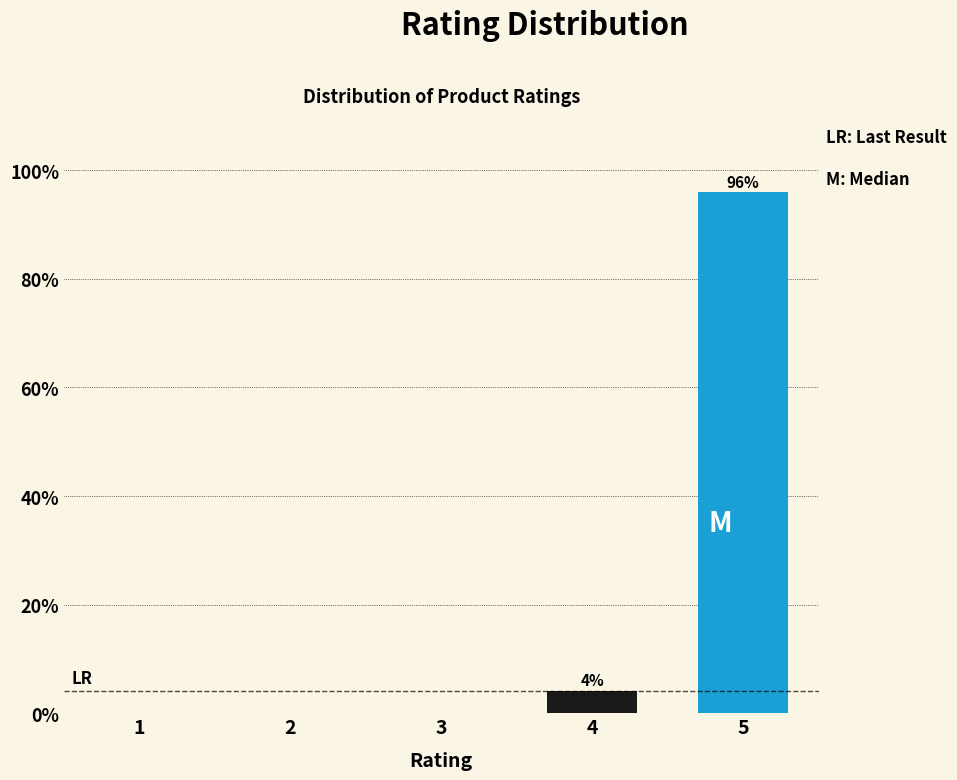

Reading left to right, transcribe all the data shown in this chart.

1=0.0	2=0.0	3=0.0	4=4.1	5=95.9